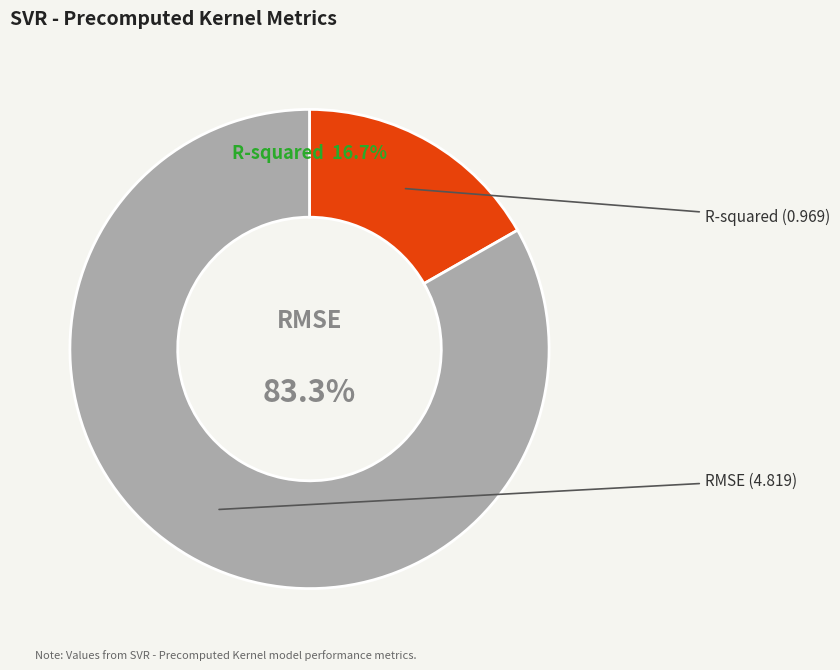

What percentage is the RMSE slice, to the nearest percent?

83%